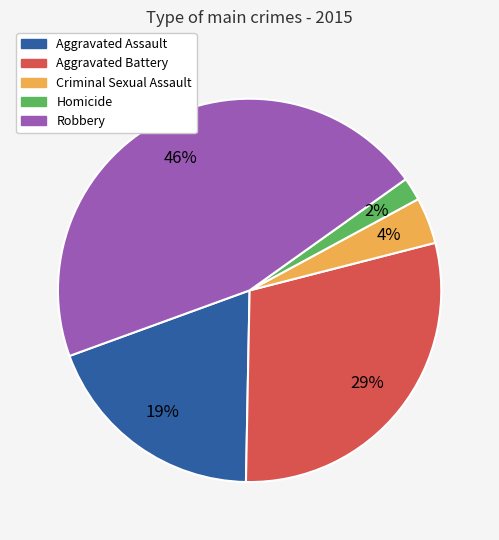

To the nearest percent, what percentage of the pie is Criminal Sexual Assault?

4%